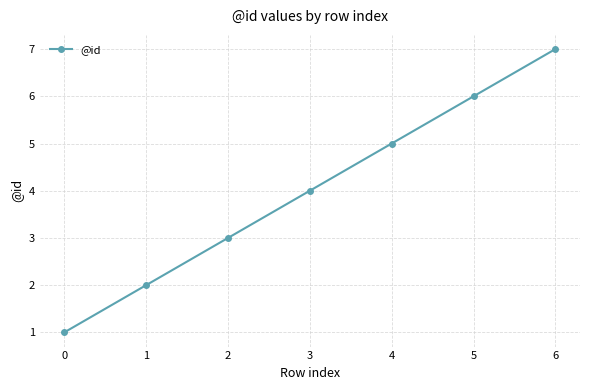

What value does the data have at 1?

2